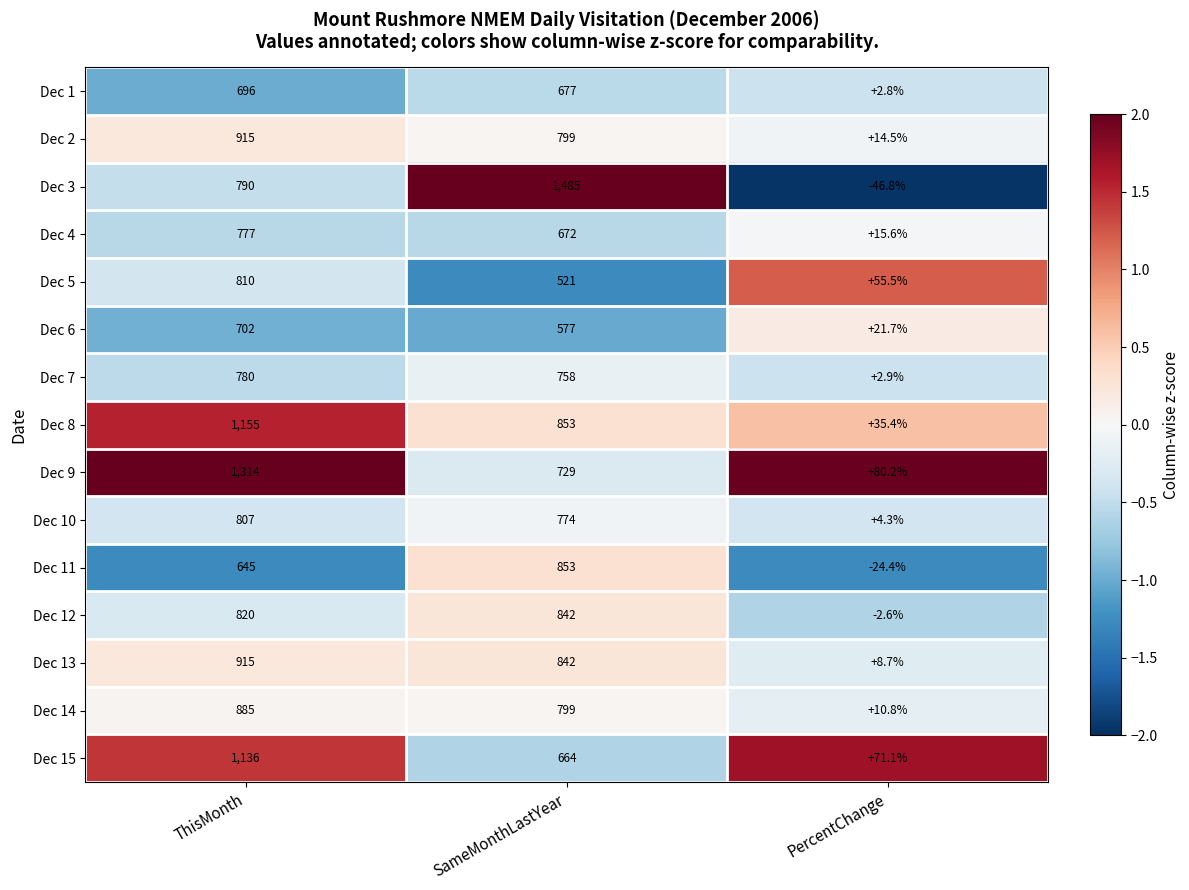

Between ThisMonth and SameMonthLastYear, which series saw the biggest shift?

Dec 3